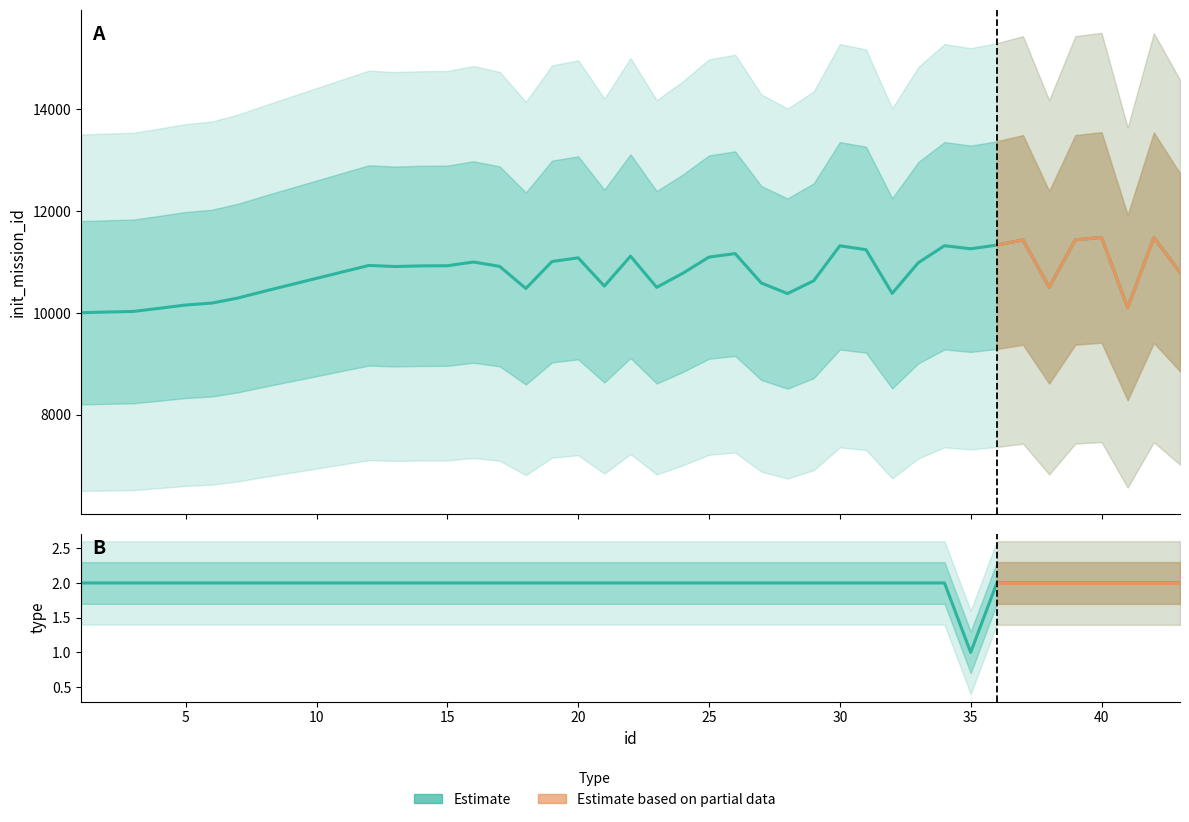

How many lines are shown in the chart?

2